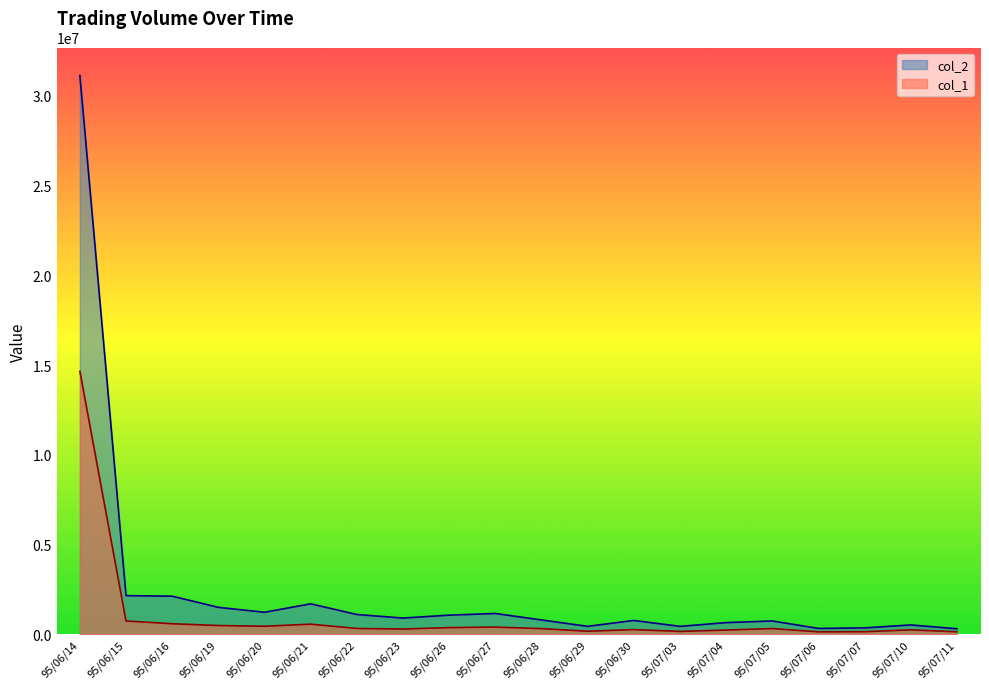

At 95/06/14, list the series in order from smallest to largest.

col_1, col_2